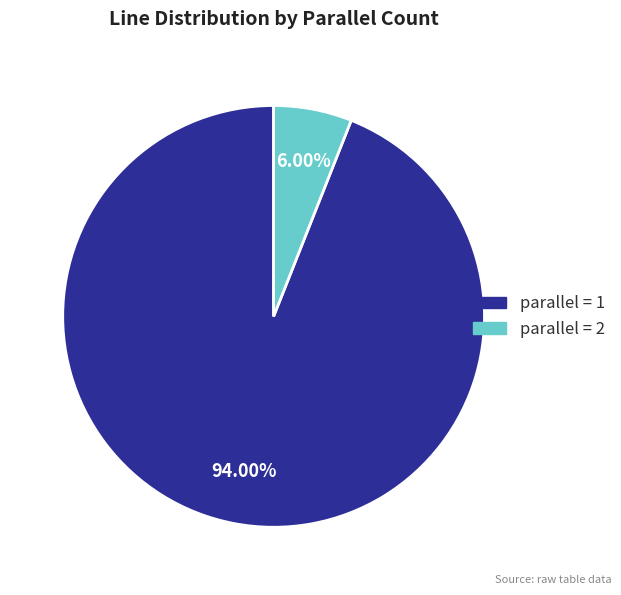

Between parallel = 1 and parallel = 2, which is larger?

parallel = 1